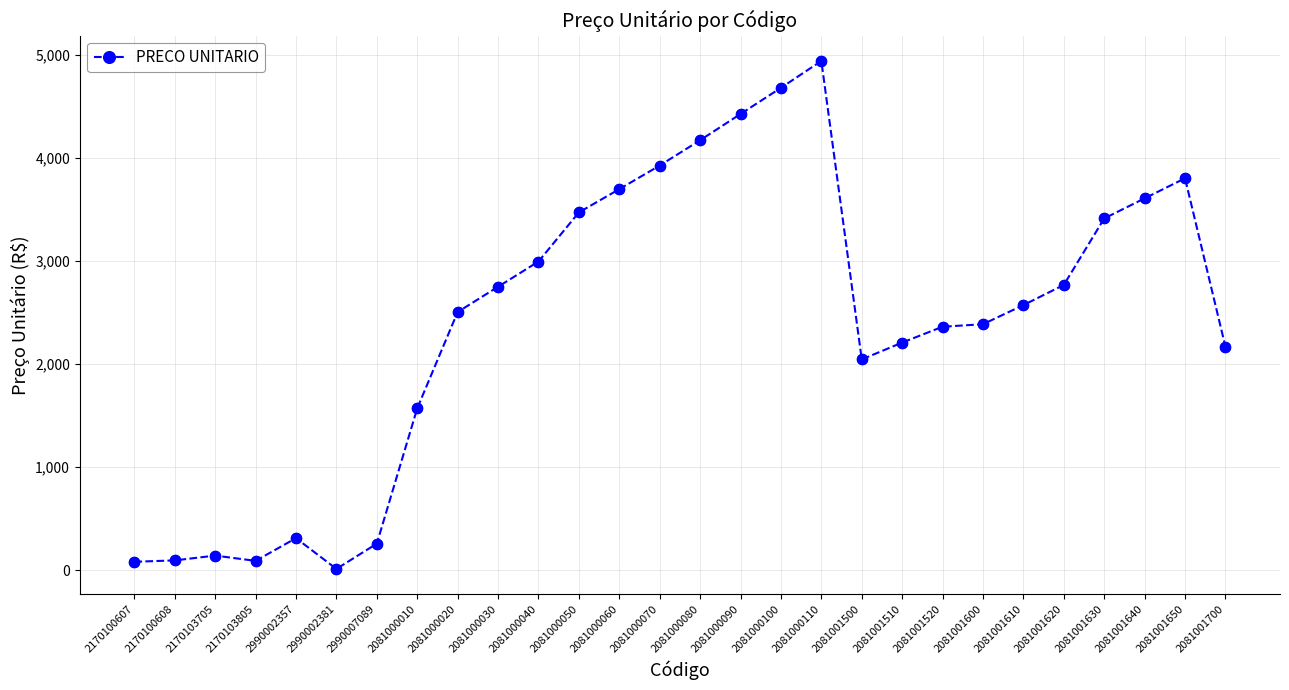

What is the ratio of the value at 2081000100 to the value at 2081001650?

1.2